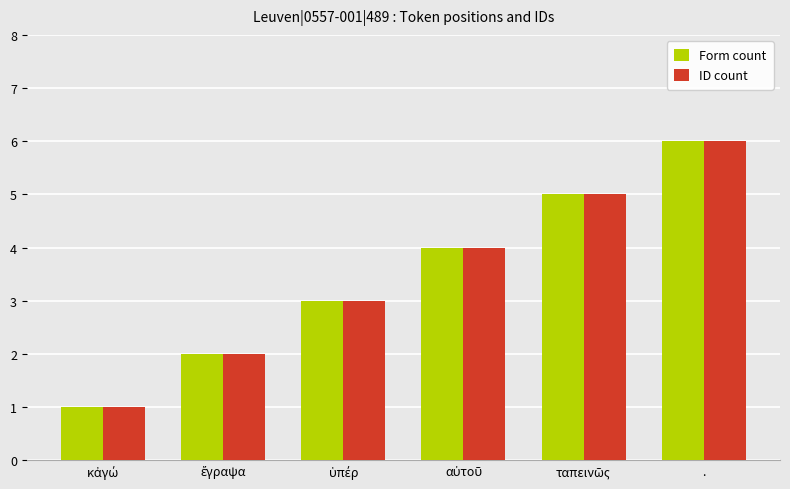

At which category is the sum across all series the highest?

.